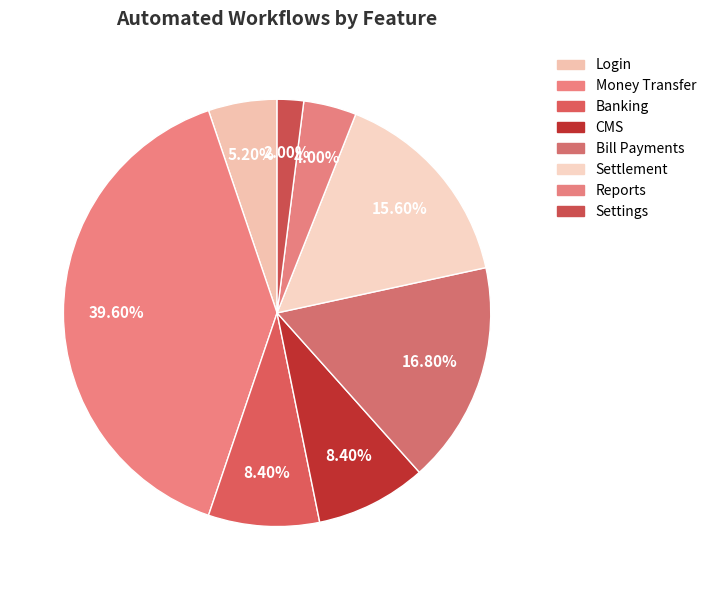

Count the number of slices in the pie.

8